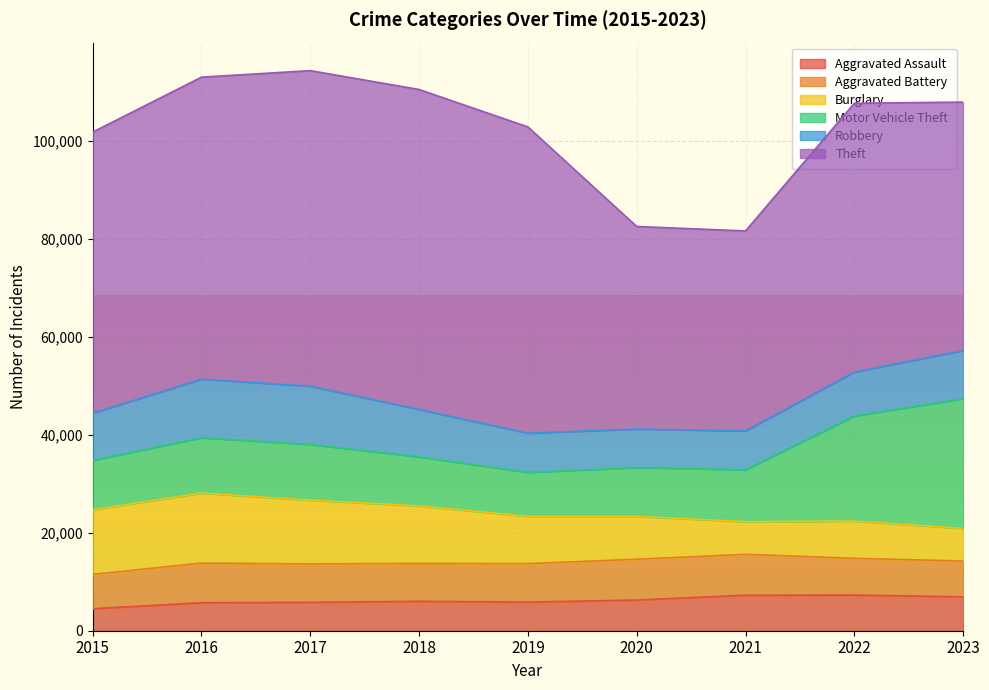

Where is Burglary nearest to the value 10472?

2019